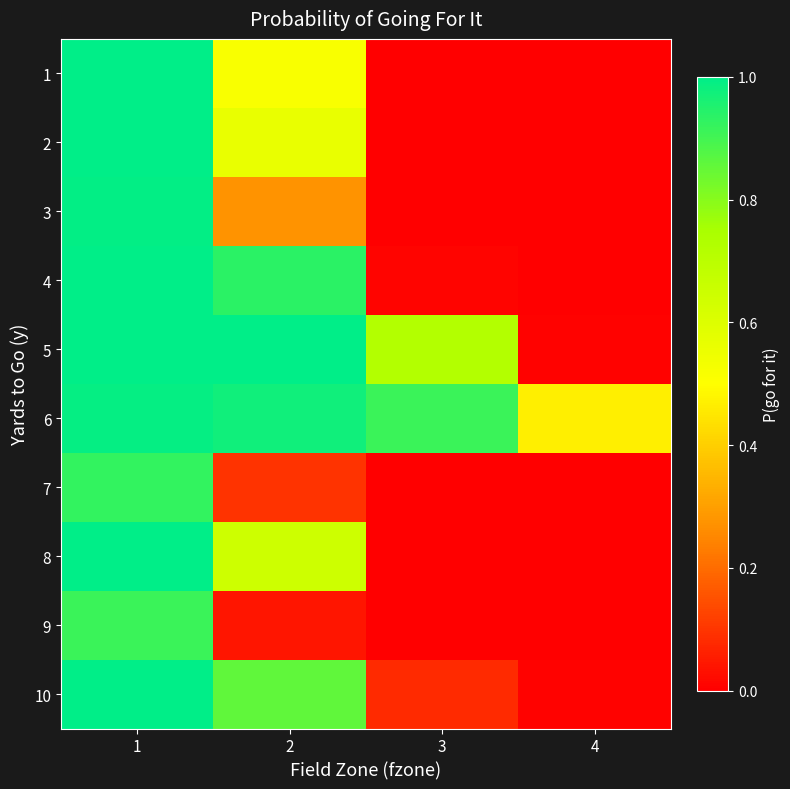

Reading left to right, transcribe all the data shown in this chart.

1: 1=1.0	2=0.5	3=0.0	4=0.0
2: 1=1.0	2=0.6	3=0.0	4=0.0
3: 1=1.0	2=0.3	3=0.0	4=0.0
4: 1=1.0	2=0.9	3=0.0	4=0.0
5: 1=1.0	2=1.0	3=0.7	4=0.0
6: 1=1.0	2=1.0	3=0.9	4=0.5
7: 1=0.9	2=0.1	3=0.0	4=0.0
8: 1=1.0	2=0.6	3=0.0	4=0.0
9: 1=0.9	2=0.0	3=0.0	4=0.0
10: 1=1.0	2=0.9	3=0.1	4=0.0